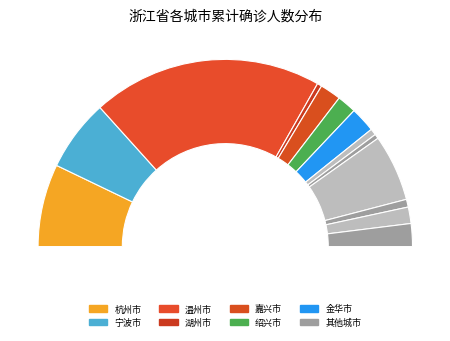

To the nearest percent, what is the difference between the largest and smallest slice percentages?

39%